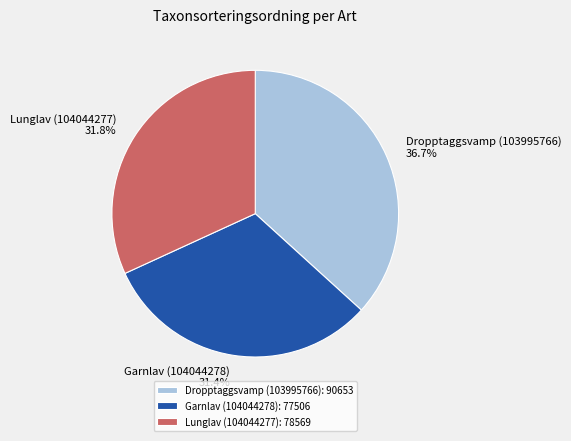

What percentage is the Dropptaggsvamp (103995766) slice, to the nearest percent?

37%